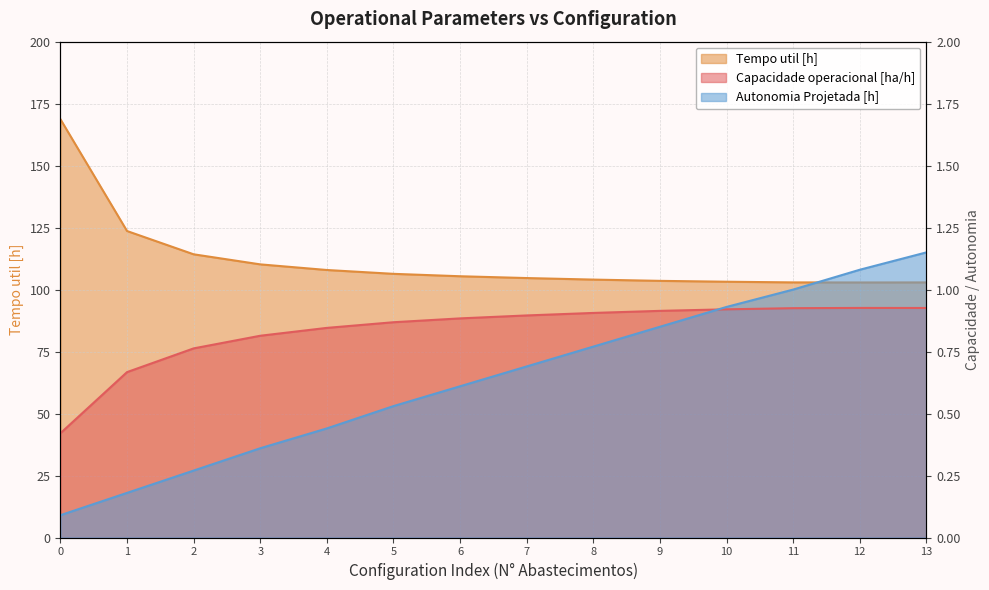

What is the average value of the Capacidade operacional [ha/h] series?

0.8